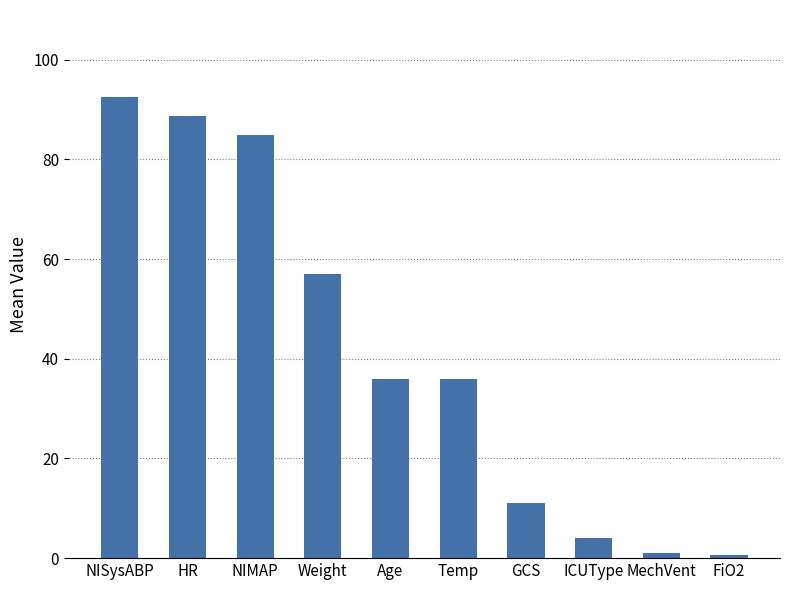

What is the ratio of the value at NIMAP to the value at Temp?

2.4